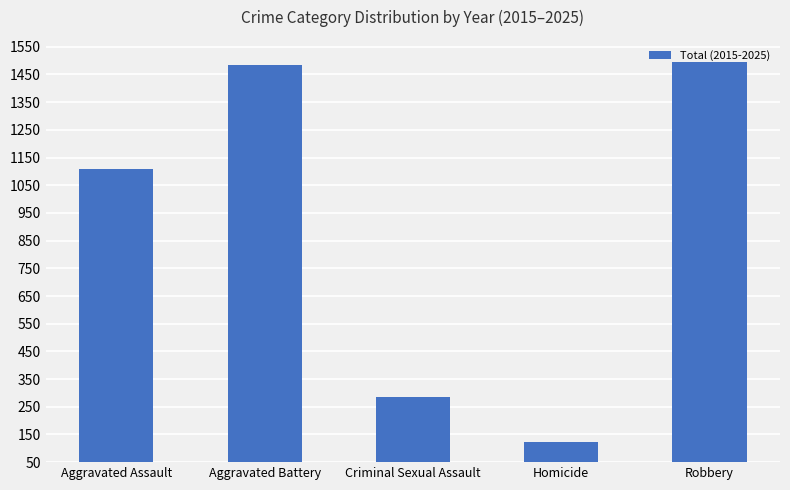

At which category does the chart reach its minimum across all series?

Homicide